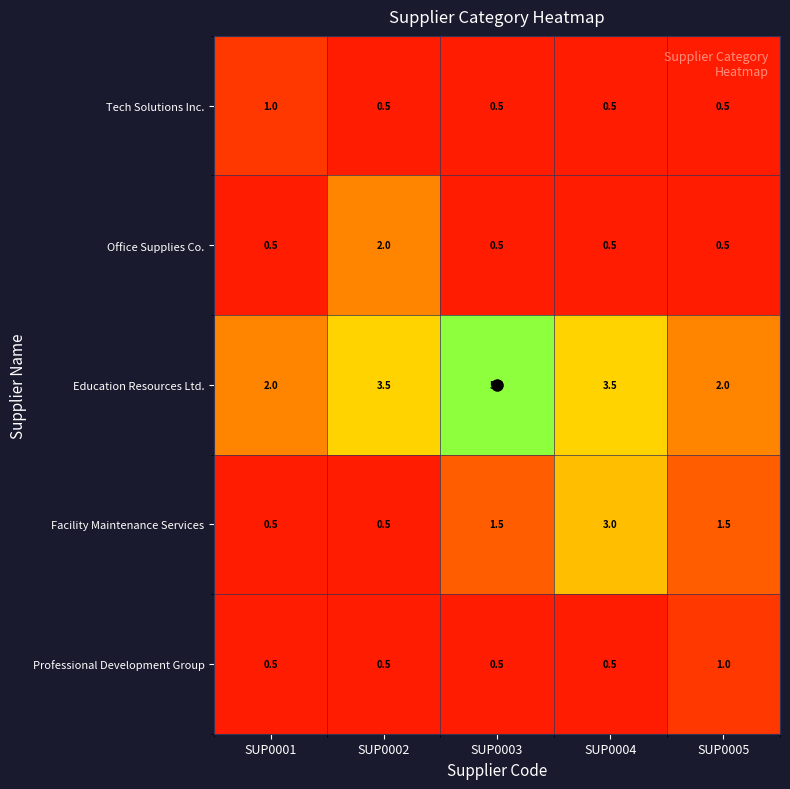

What is the approximate value of Education Resources Ltd. at SUP0005?

2.0